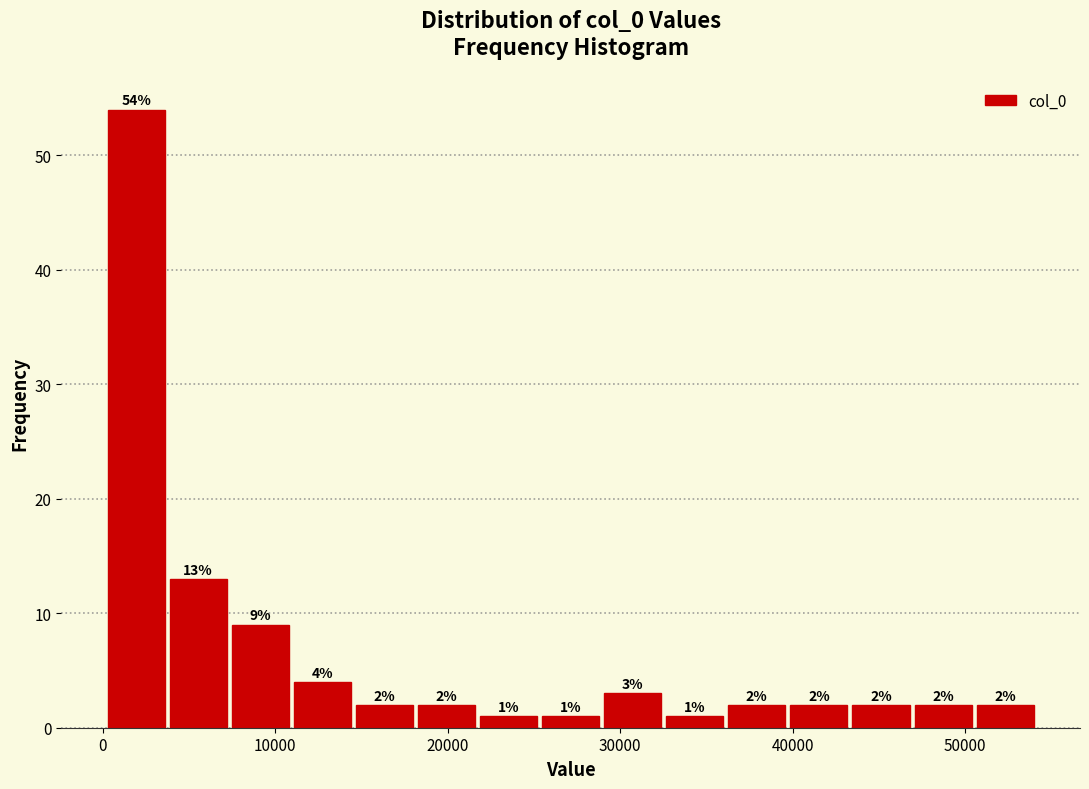

Around what value on the x-axis is the tallest bar? Give the approximate position of its centre, as read against the axis.

2000